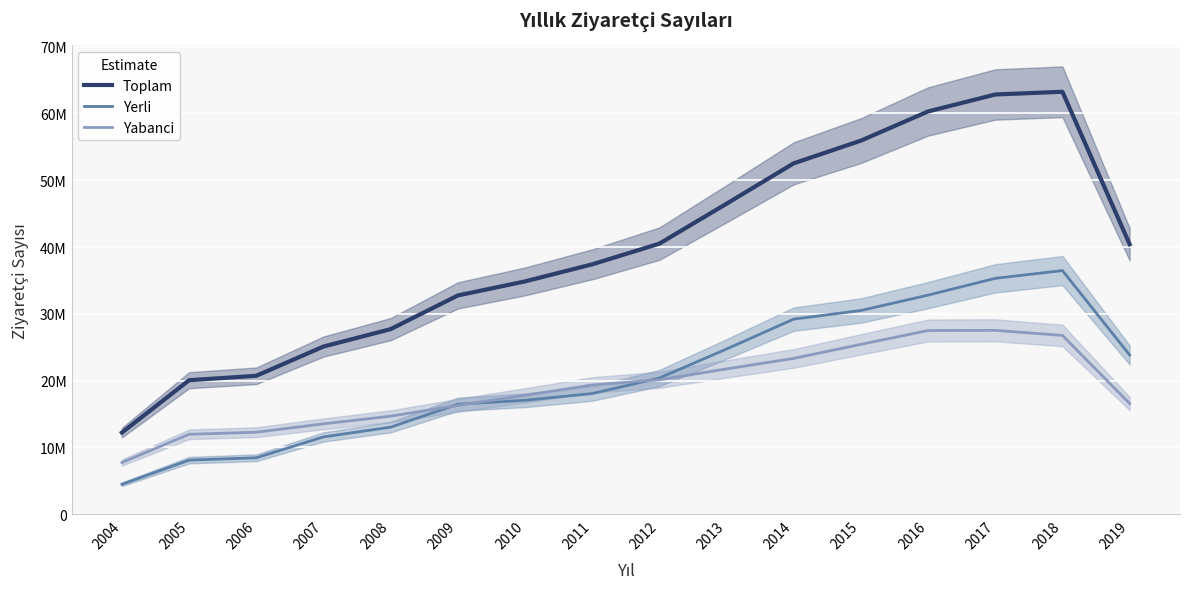

Which has a higher value, 2012 or 2005?

2012